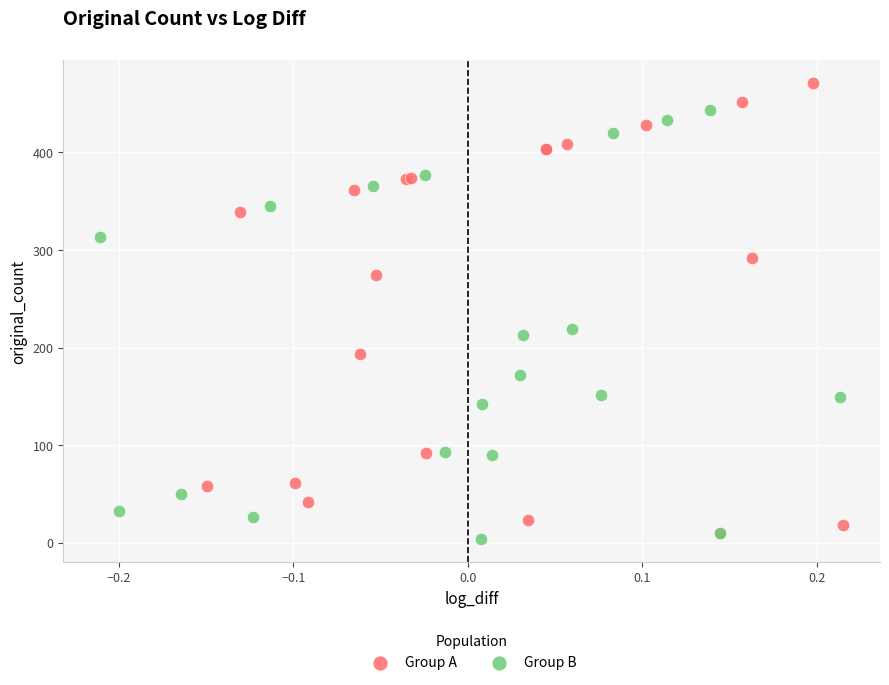

What are all the series names shown in the legend?

Group A, Group B